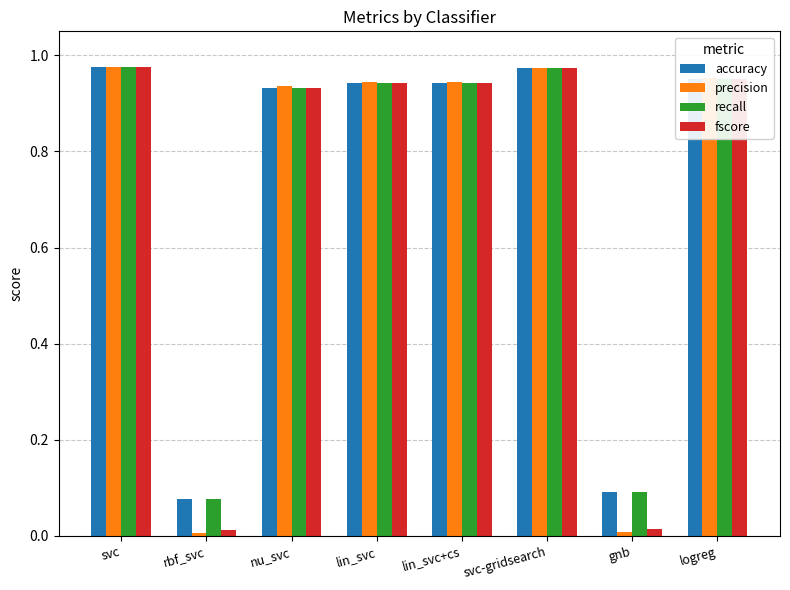

What is the average value of the accuracy series?

0.7